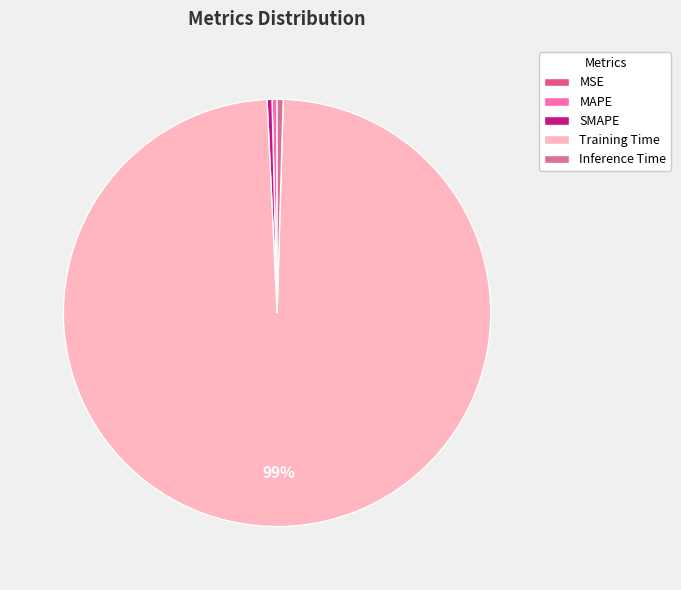

Which slice is the smallest?

MSE